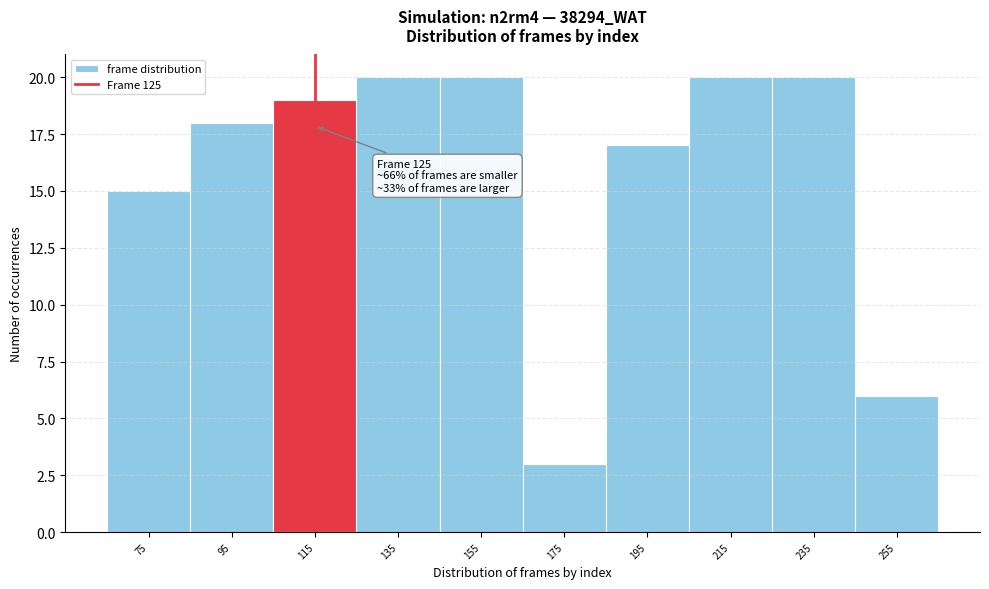

Reading left to right, transcribe all the data shown in this chart.

15	18	19	20	20	3	17	20	20	6